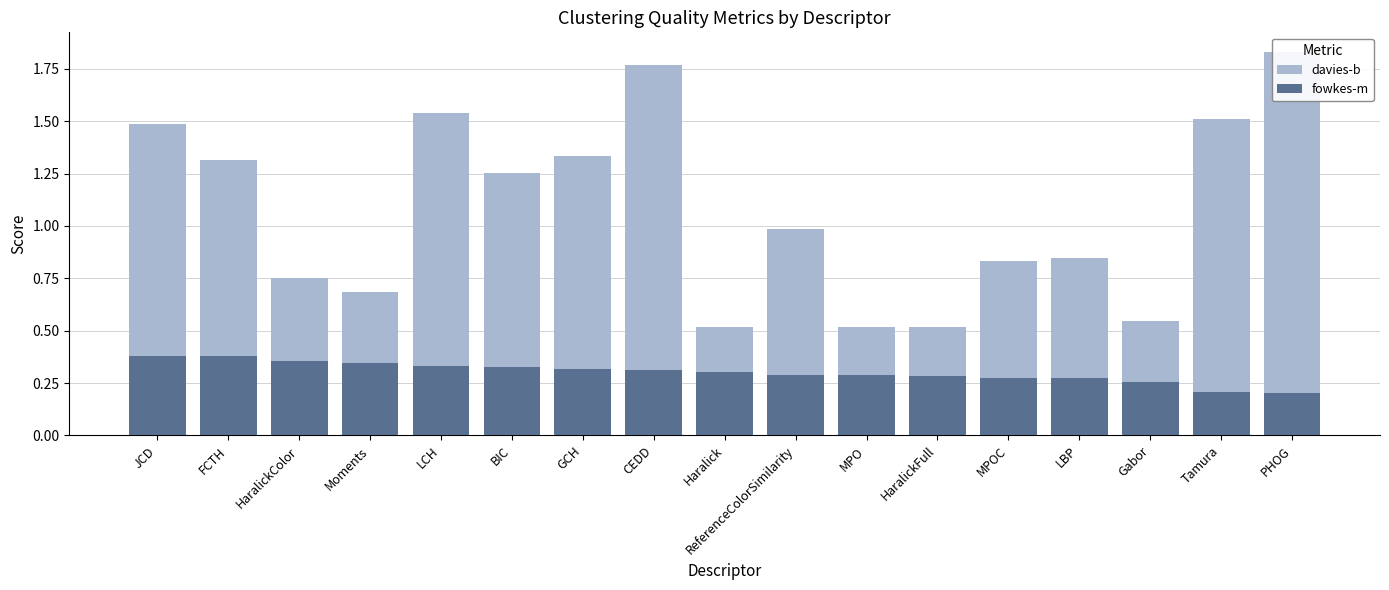

How many series are shown in this chart?

2